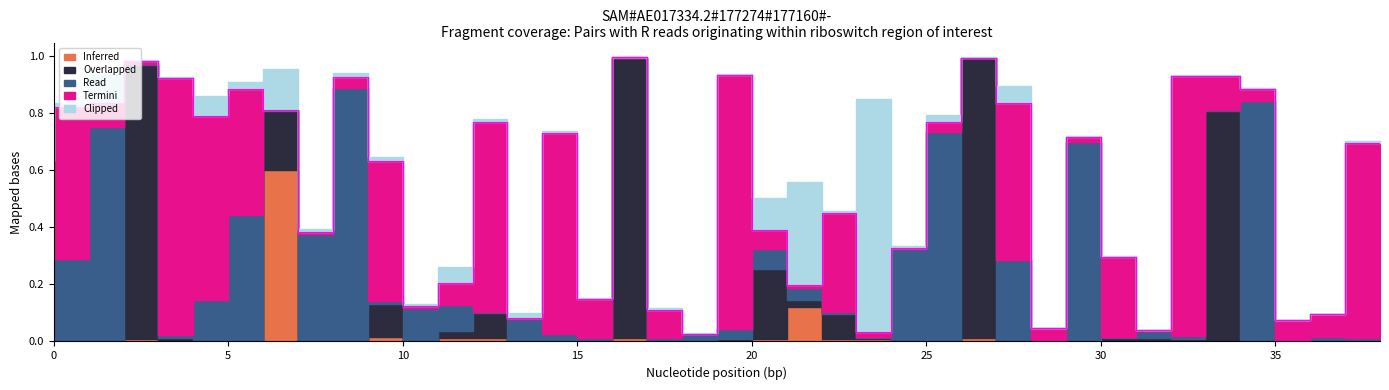

Where do Clipped and Overlapped first cross each other?

2 and 3